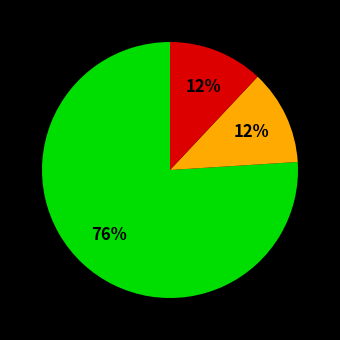

Does any single category account for the majority?

Yes